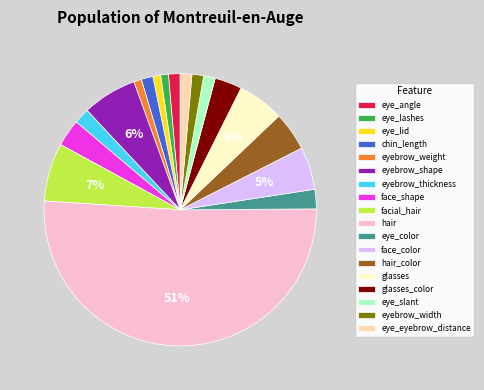

To the nearest percent, what percentage of the pie is eye_color?

2%